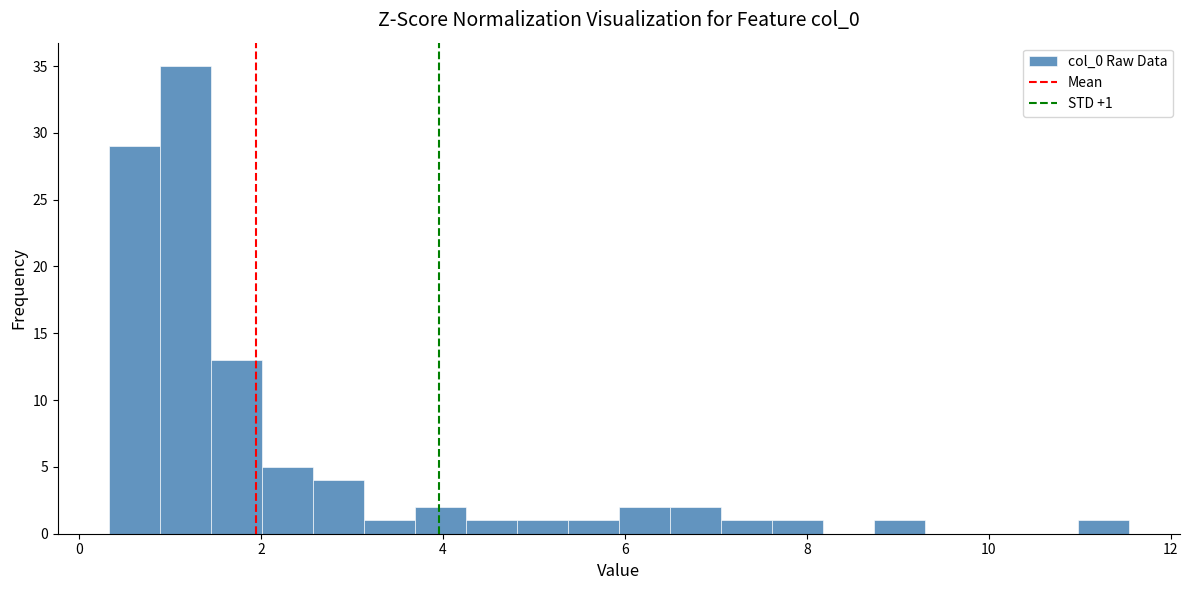

Read against the x-axis, roughly where is the centre of the tallest bar?

1.2